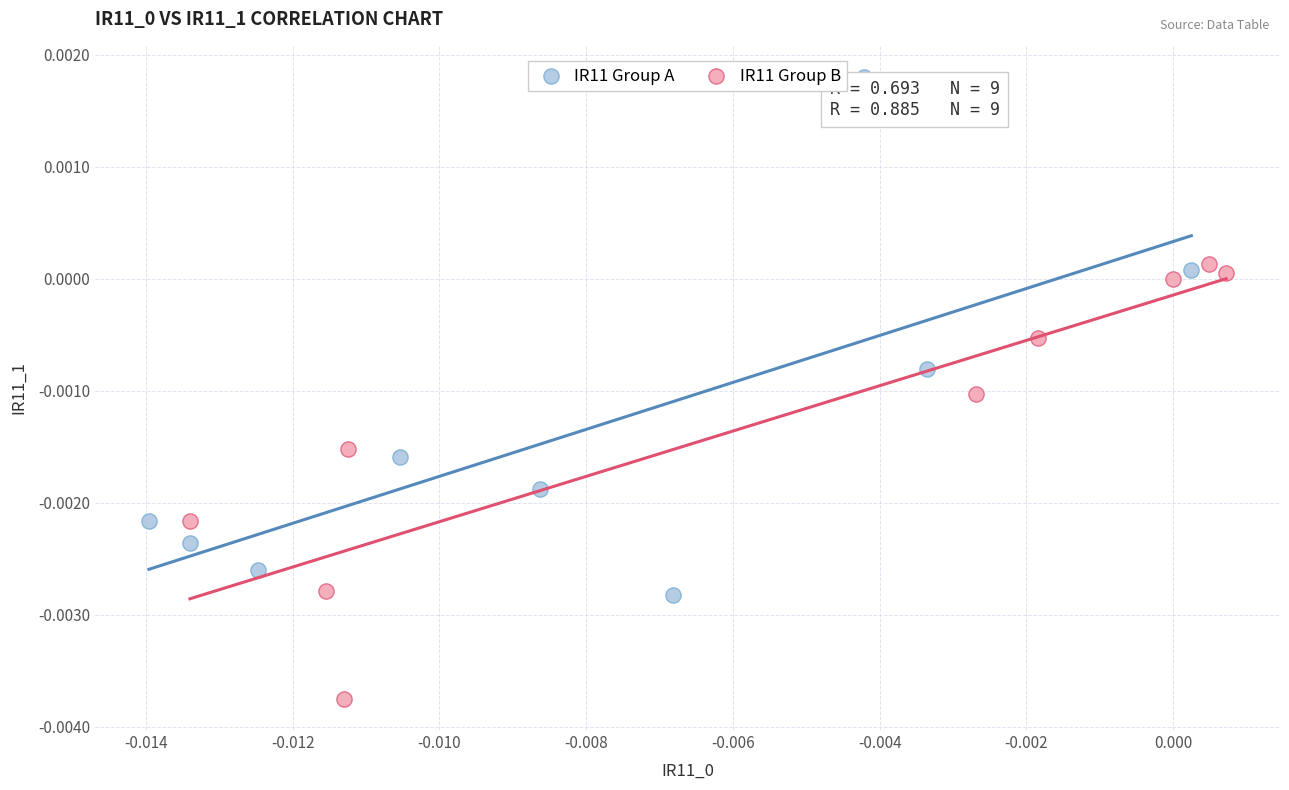

Which series contains the highest Y value?

IR11 Group A